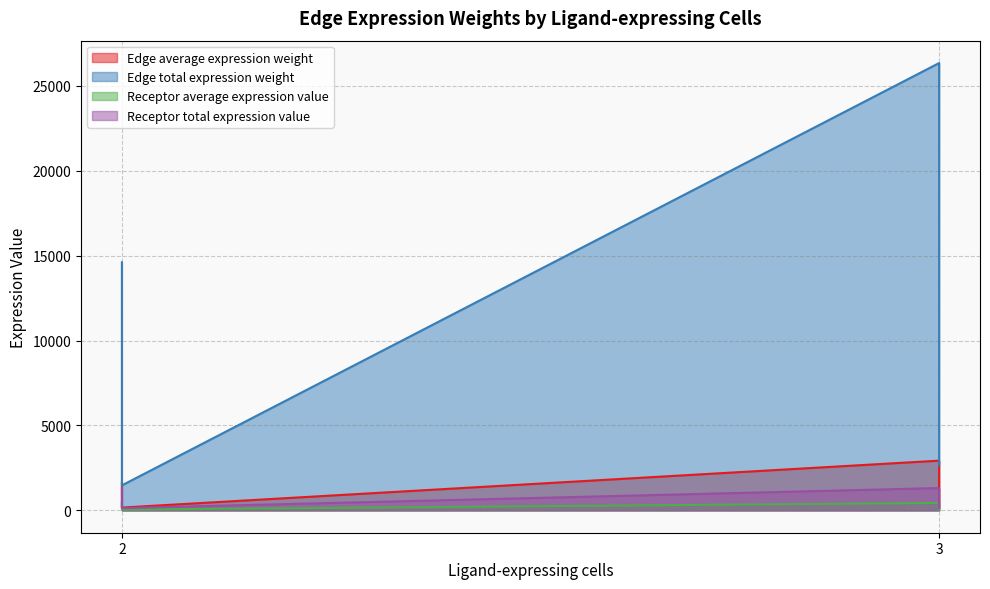

True or false: Receptor average expression value and Edge total expression weight cross at least once.

False